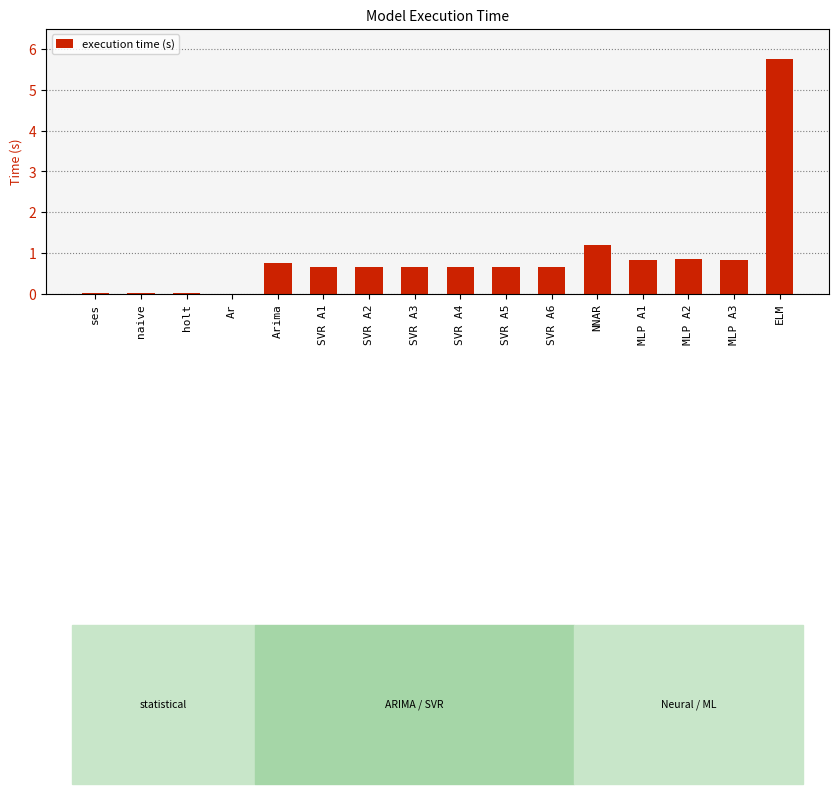

What is the value of the 10th bar from the left?

0.7